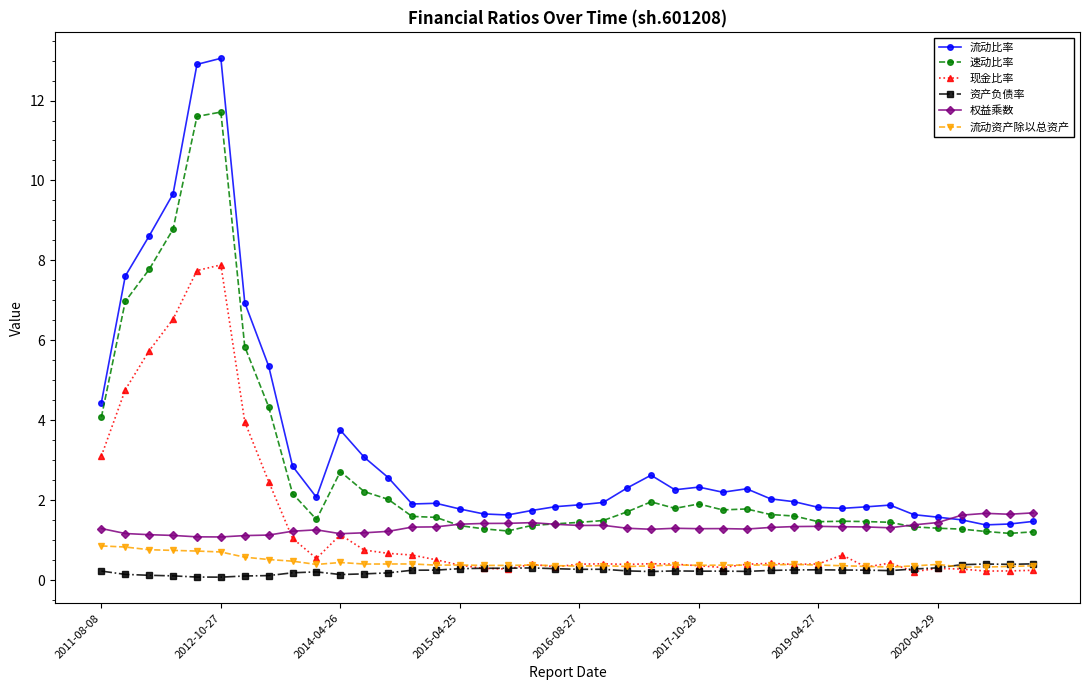

True or false: 流动资产除以总资产 and 权益乘数 intersect in this chart.

False